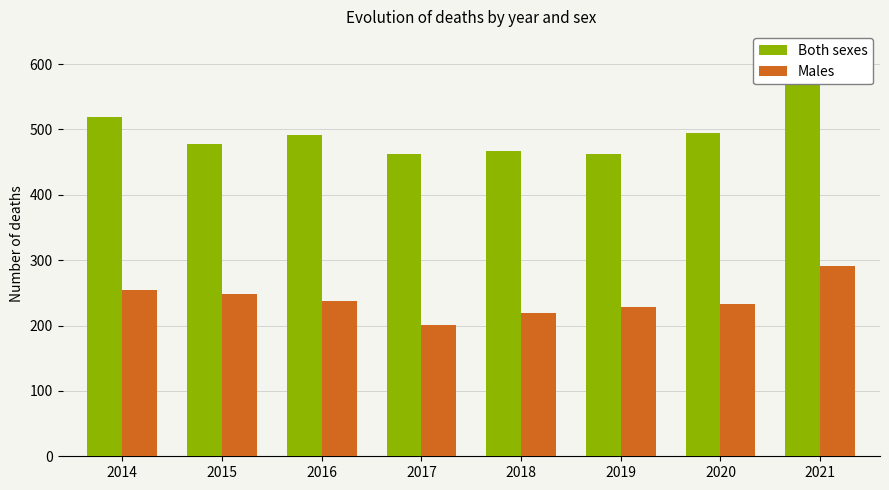

What is the value of the Males bar at the 7th from the left?

233